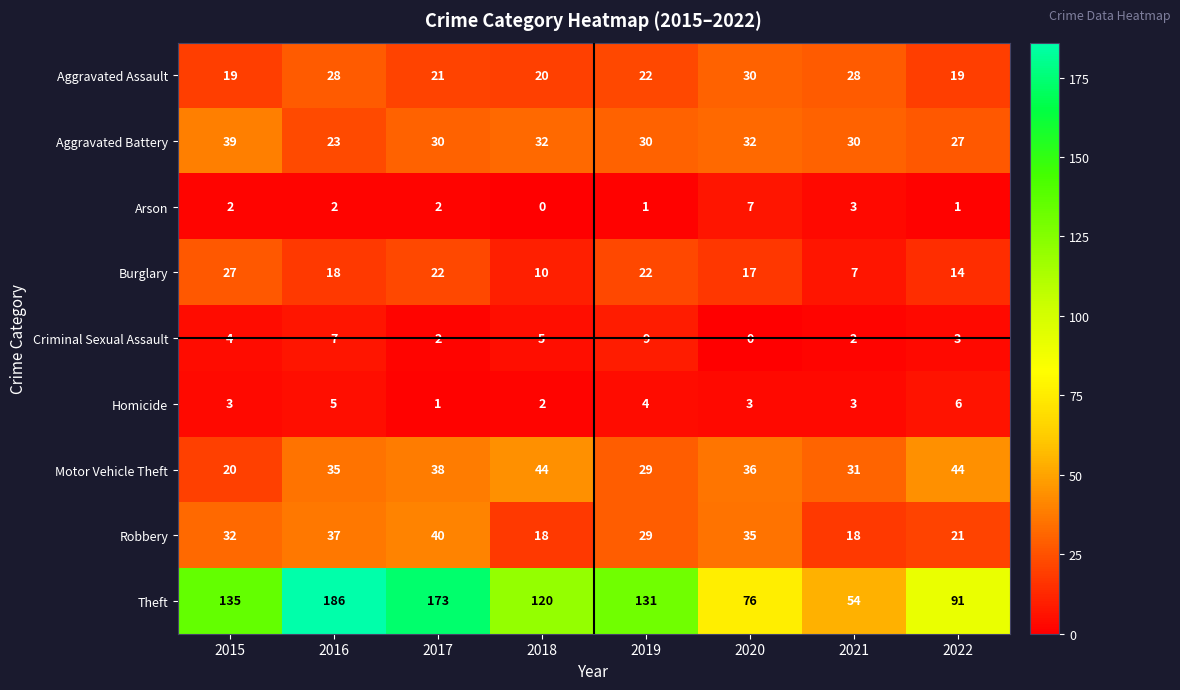

What value does the Motor Vehicle Theft series have at 2016, to the nearest 10?

40